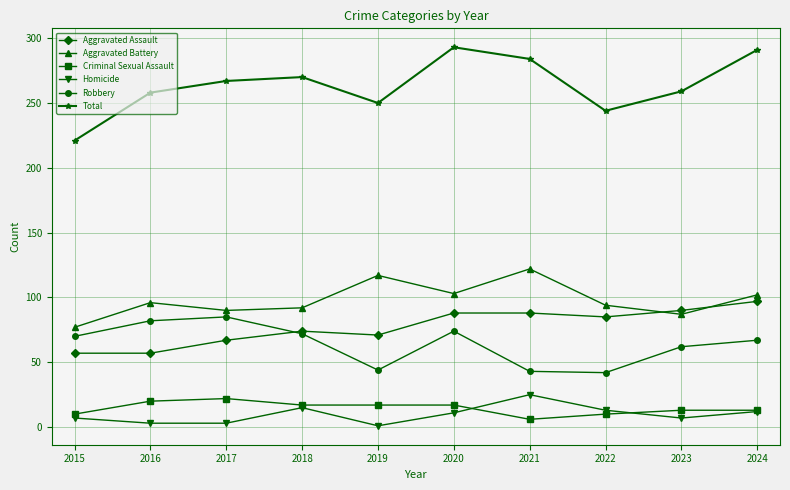

What is the value of the Total point at the 9th from the left?

259